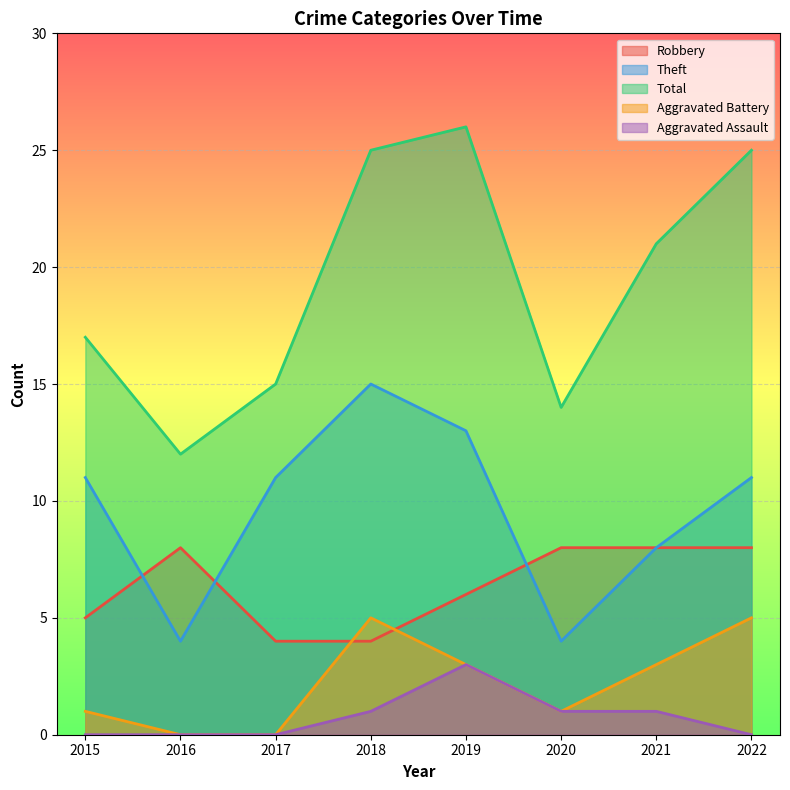

What are all the series names shown in the legend?

Robbery, Theft, Total, Aggravated Battery, Aggravated Assault